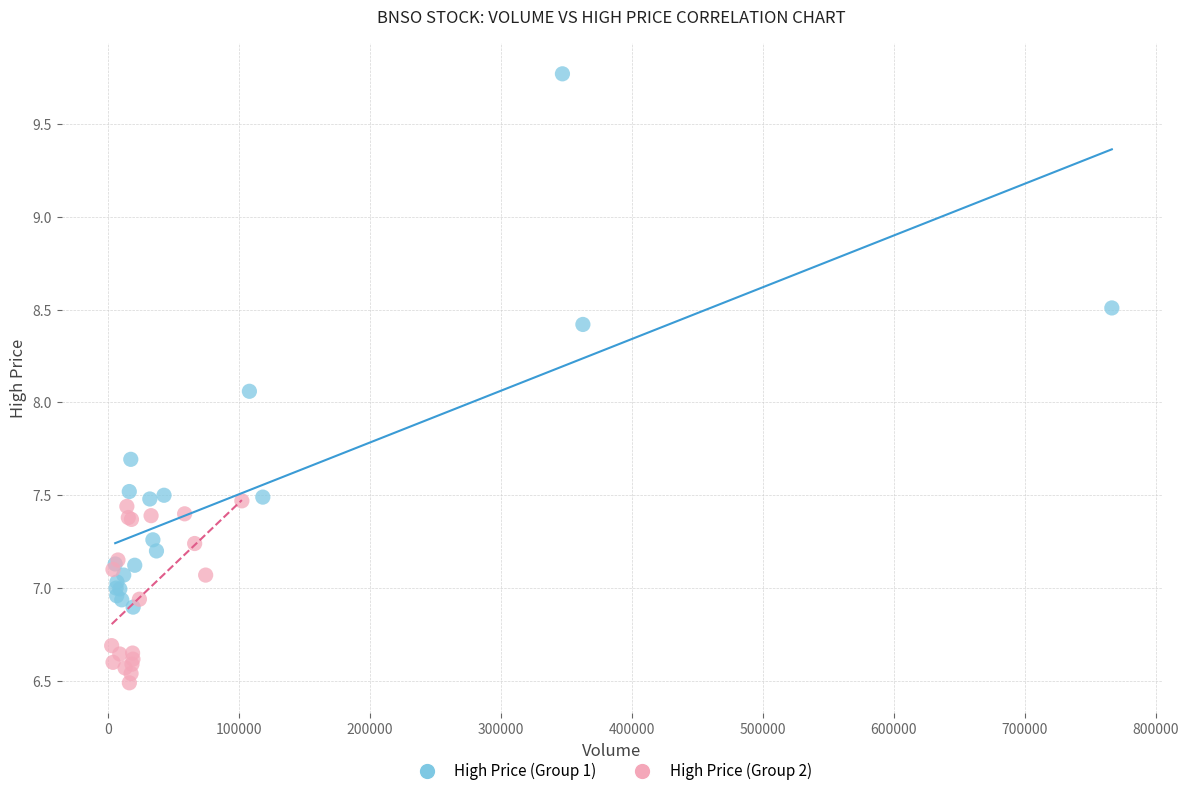

What are all the series names shown in the legend?

High Price (Group 1), High Price (Group 2)